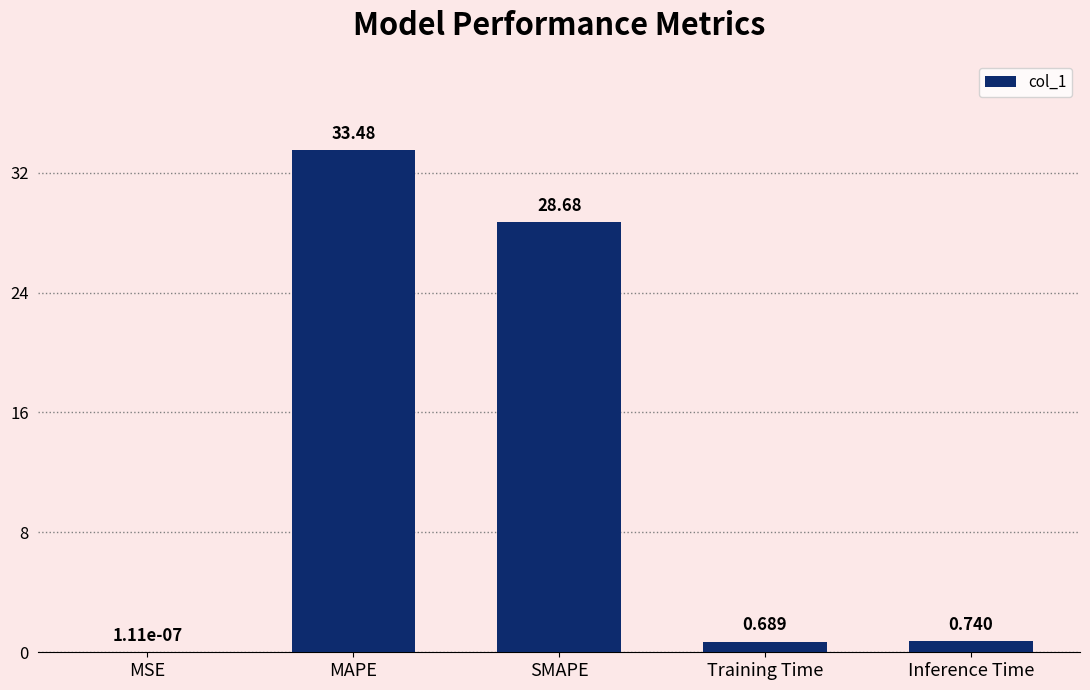

Where is the data nearest to the value 16?

SMAPE